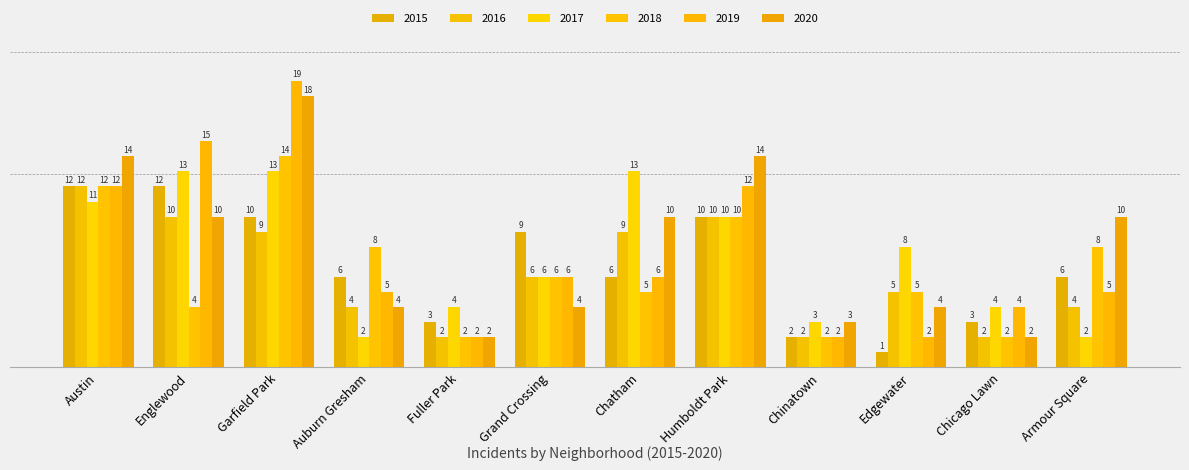

How many bars are there in each group?

6